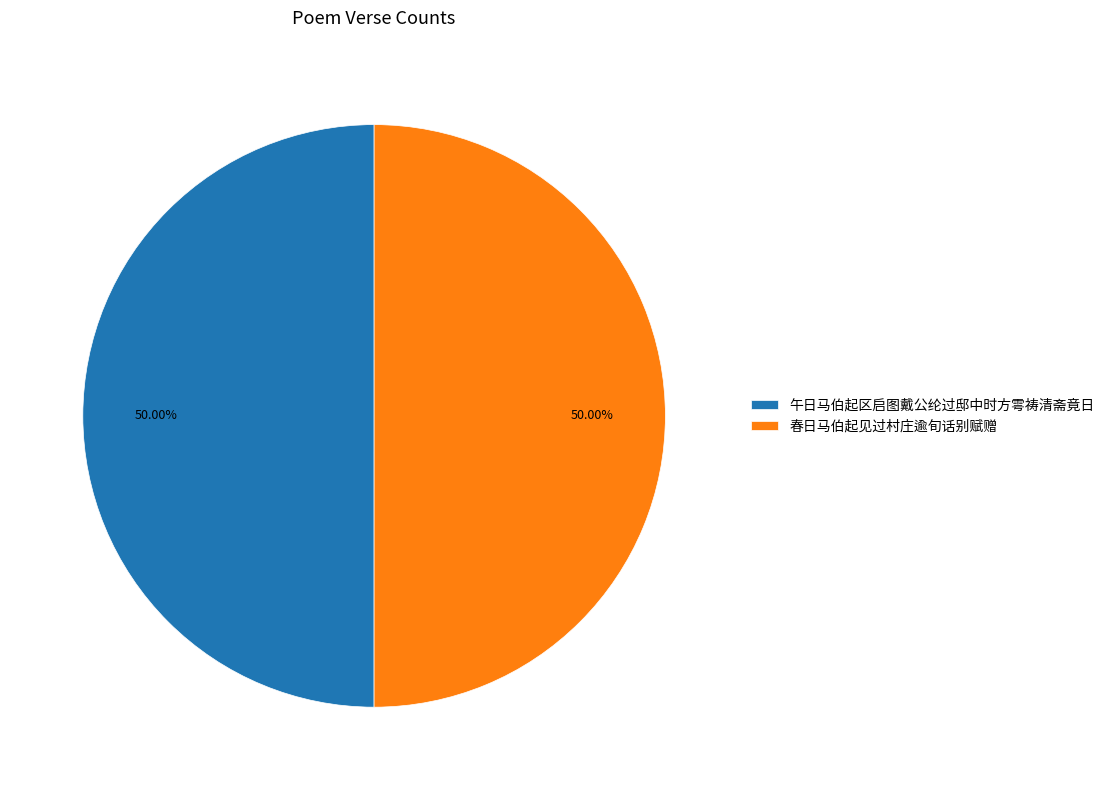

Combined, do 午日马伯起区启图戴公纶过邸中时方雩祷清斋竟日 and 春日马伯起见过村庄逾旬话别赋赠 account for over 50%?

Yes